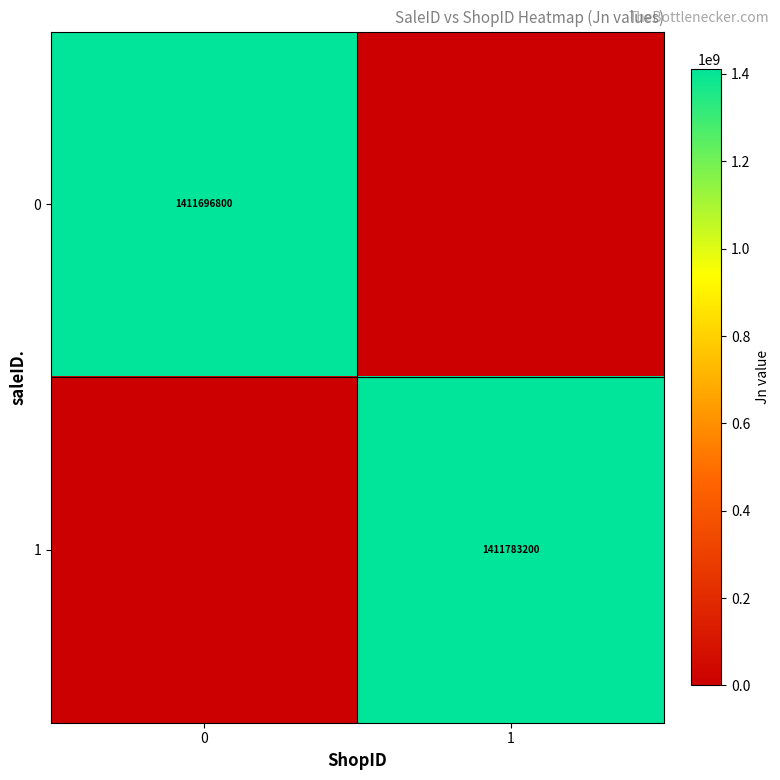

The 0 series shows 1411696800 at 0. True or false?

True